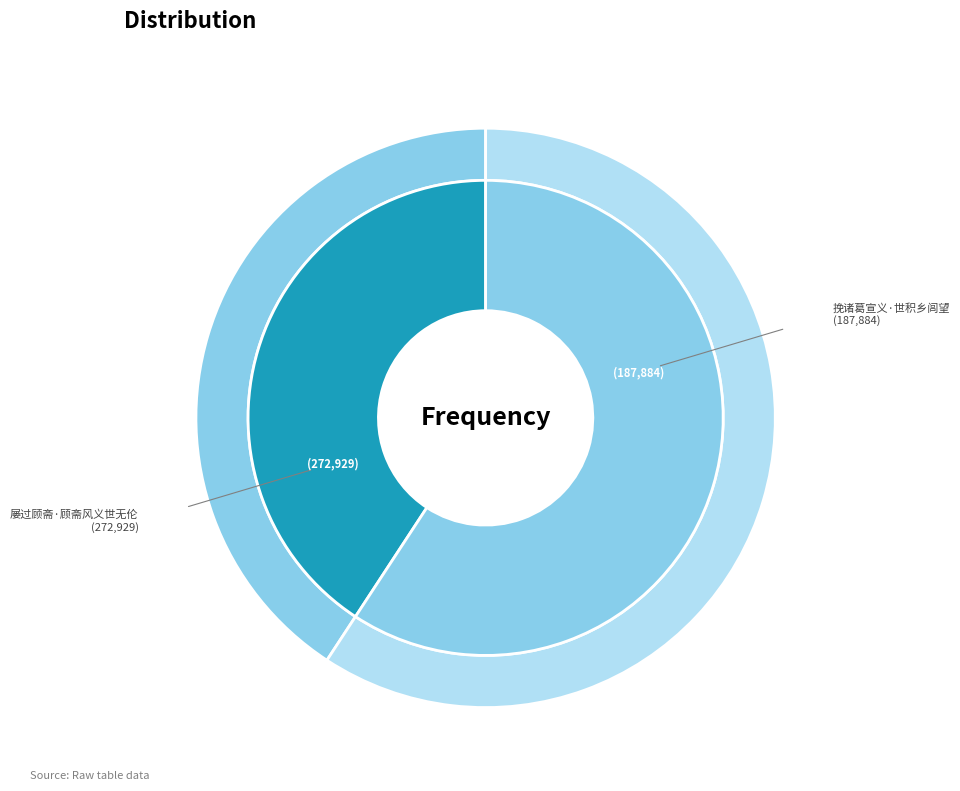

How many slices are in this pie chart?

2